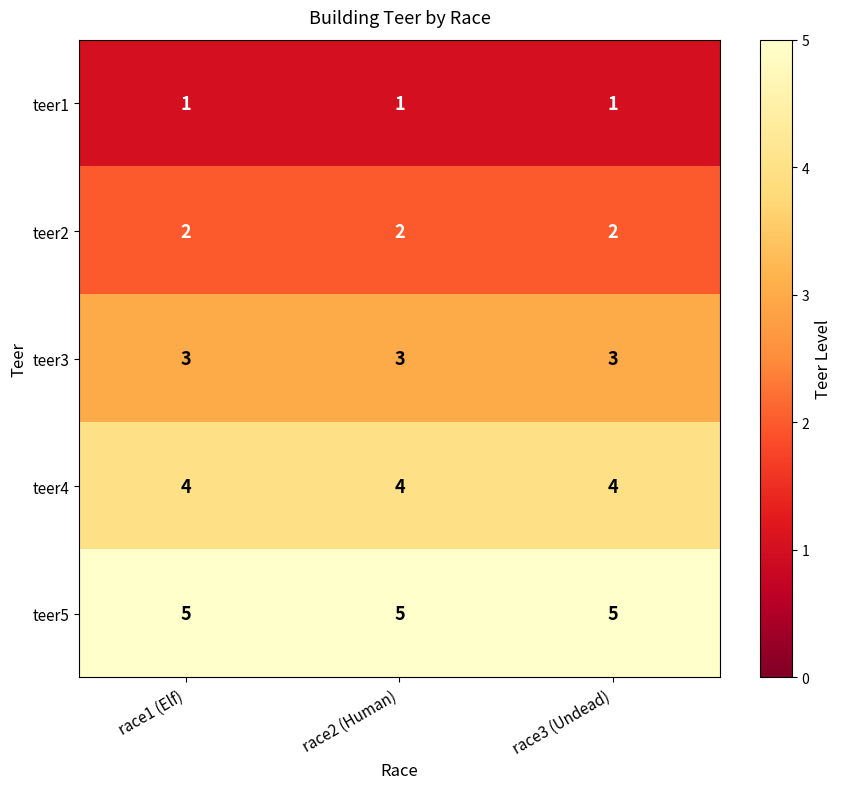

What is the maximum value shown in the chart?

5